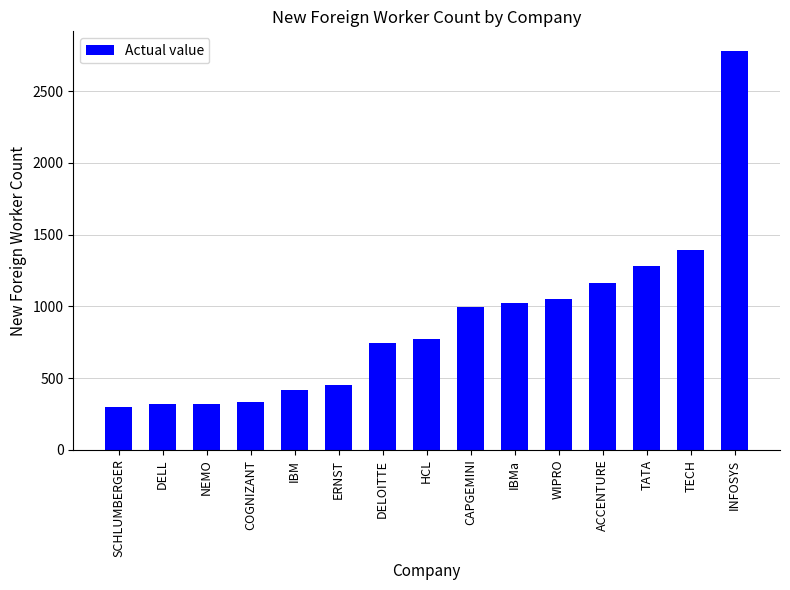

What value does the data have at SCHLUMBERGER?

302